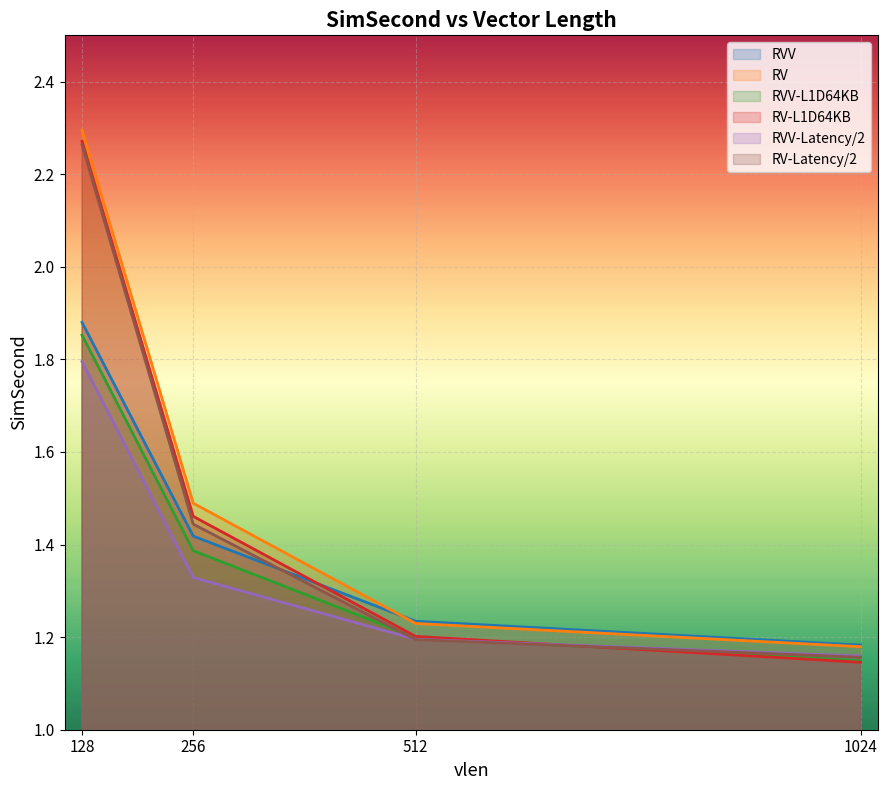

What is the difference between the maximum and second lowest values in the RVV series?

0.6